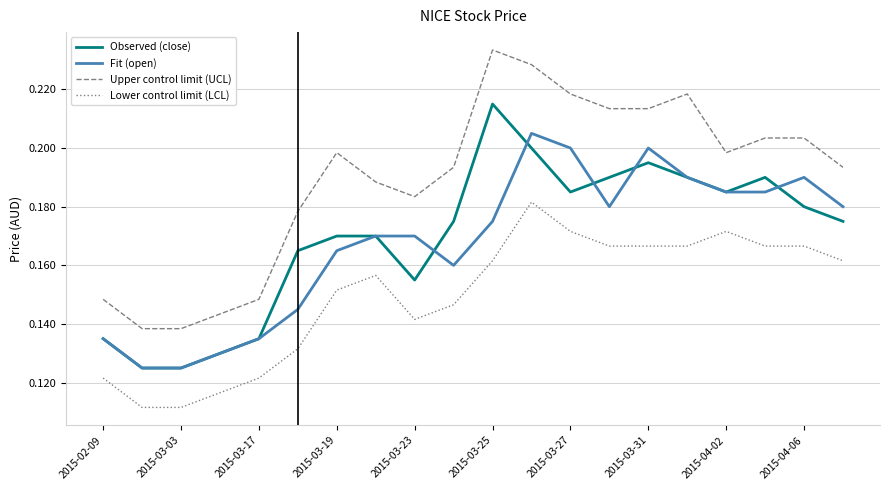

Rank the series by their maximum value, from lowest to highest.

Lower control limit (LCL), Fit (open), Observed (close), Upper control limit (UCL)